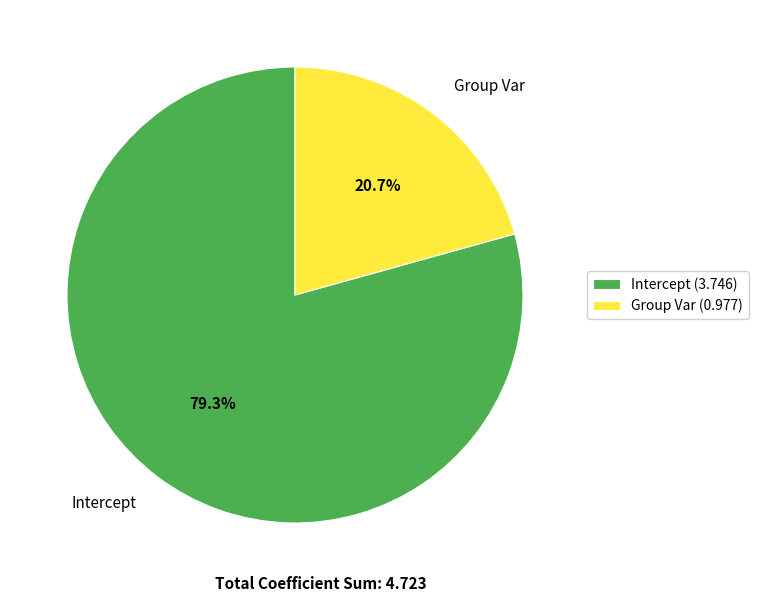

Rank the categories by value from highest to lowest.

Intercept, Group Var